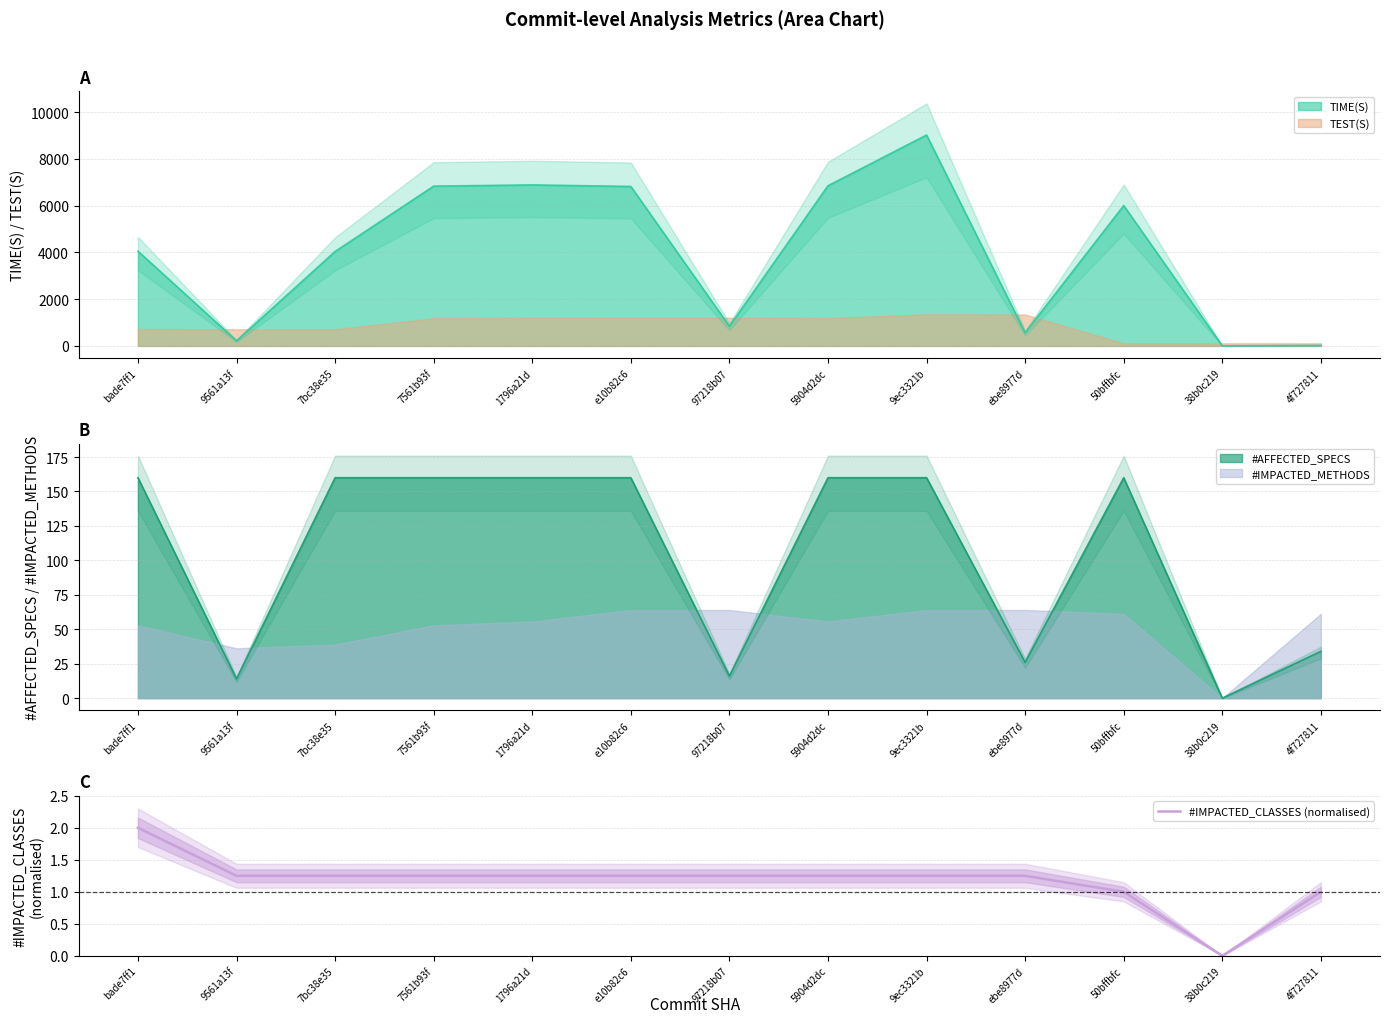

What is the difference between the maximum and minimum values?

2.0